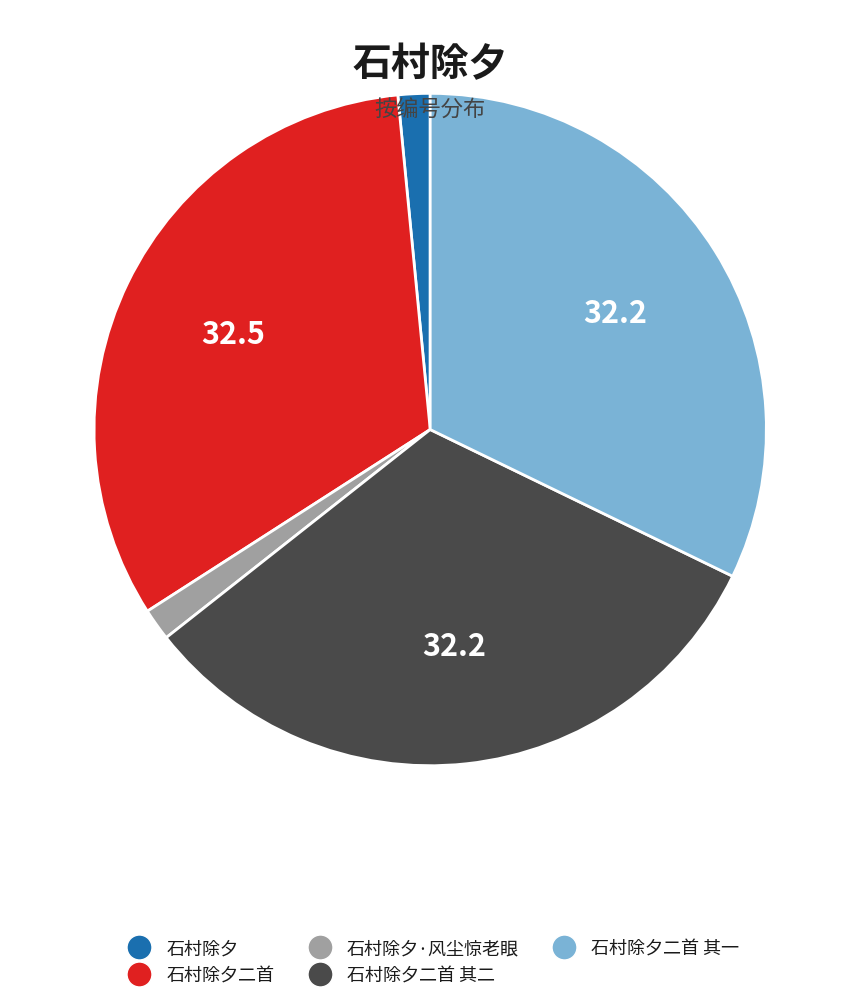

Is it true that 石村除夕二首 其二 is 32% of the pie?

True